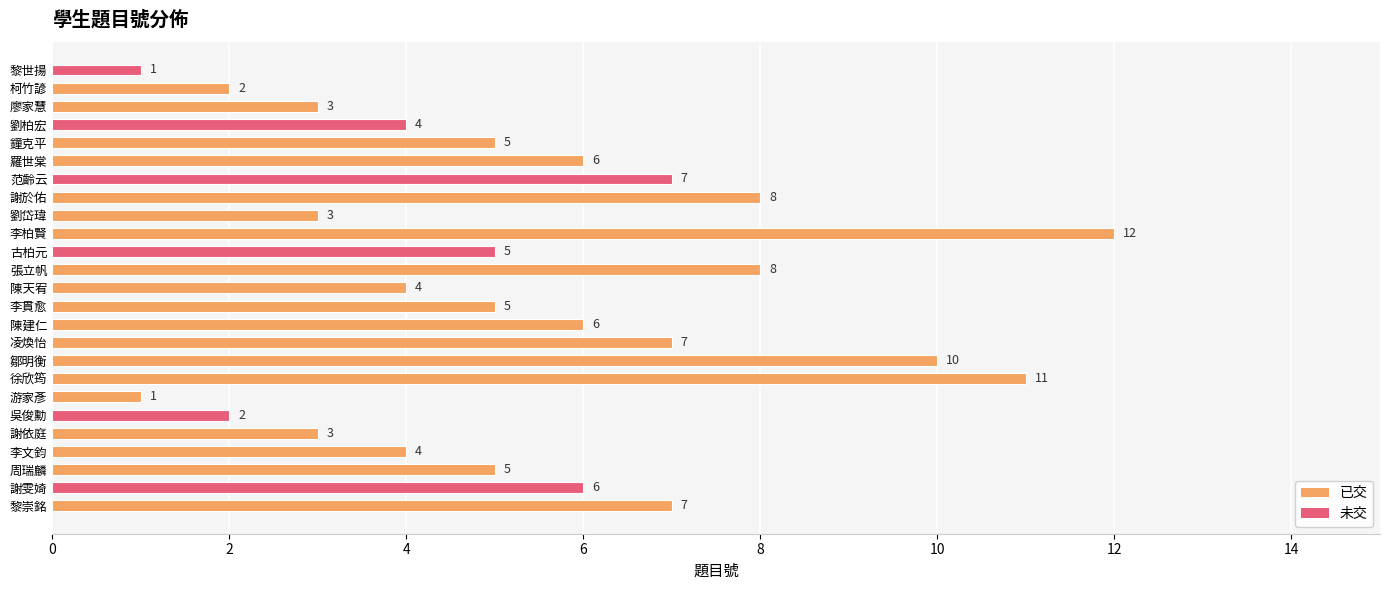

The value at 徐欣筠 is 11. True or false?

True